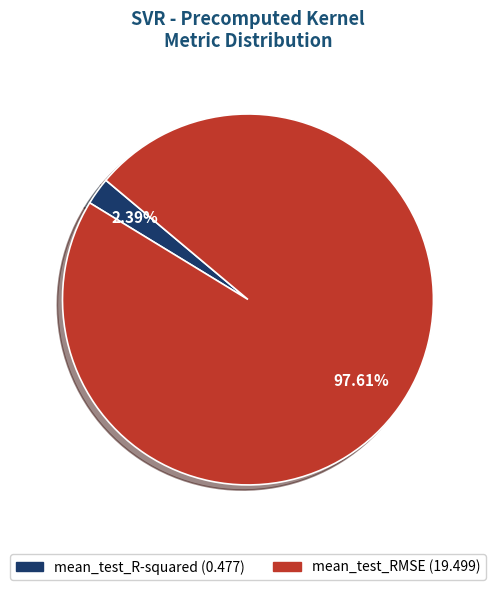

To the nearest percent, what percentage of the pie is mean_test_RMSE?

98%